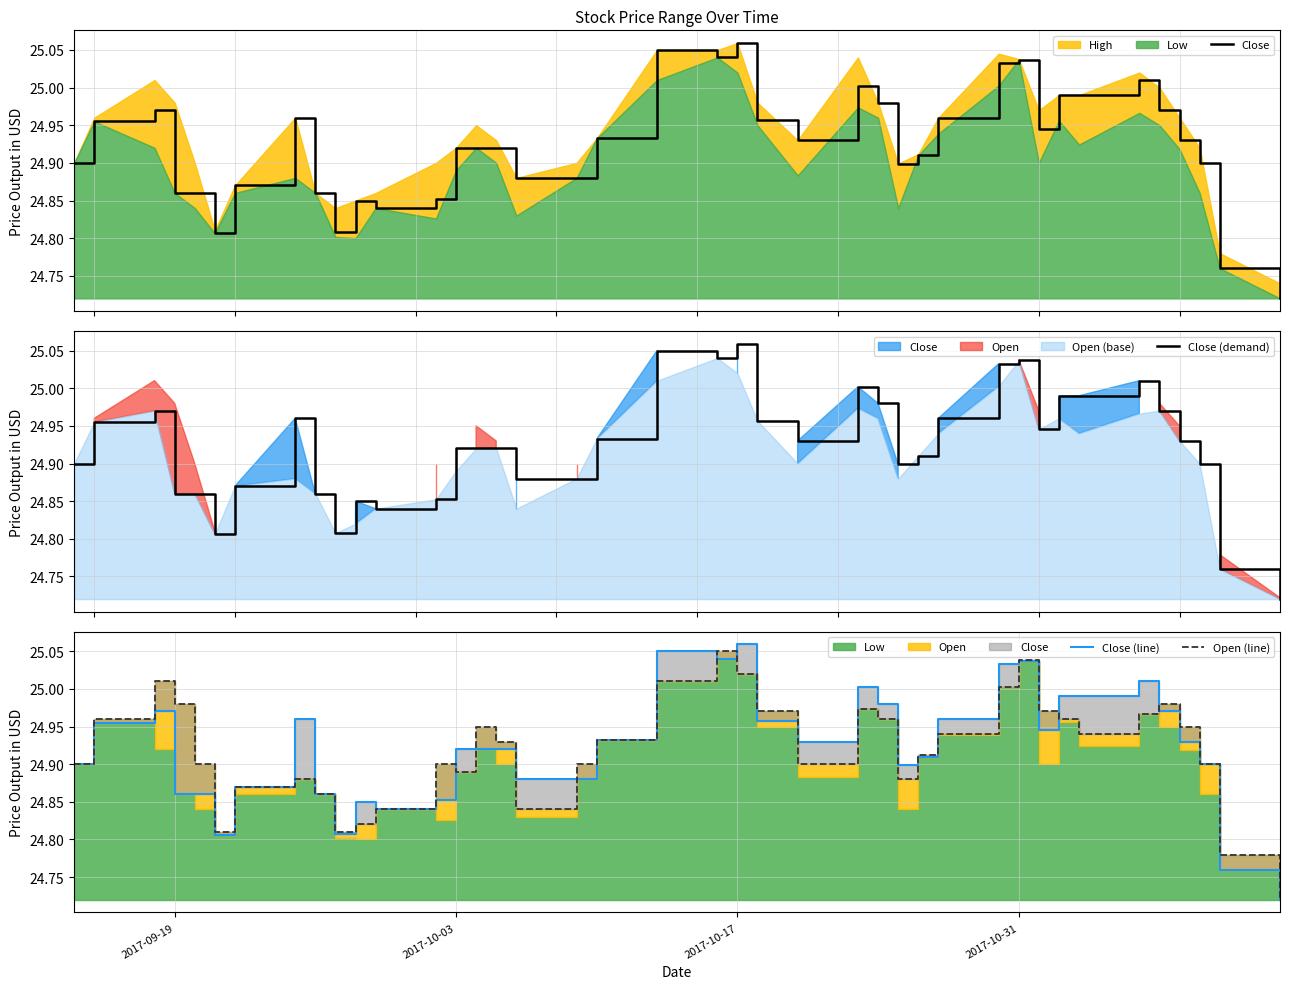

What is the sum of all Close values?

996.9